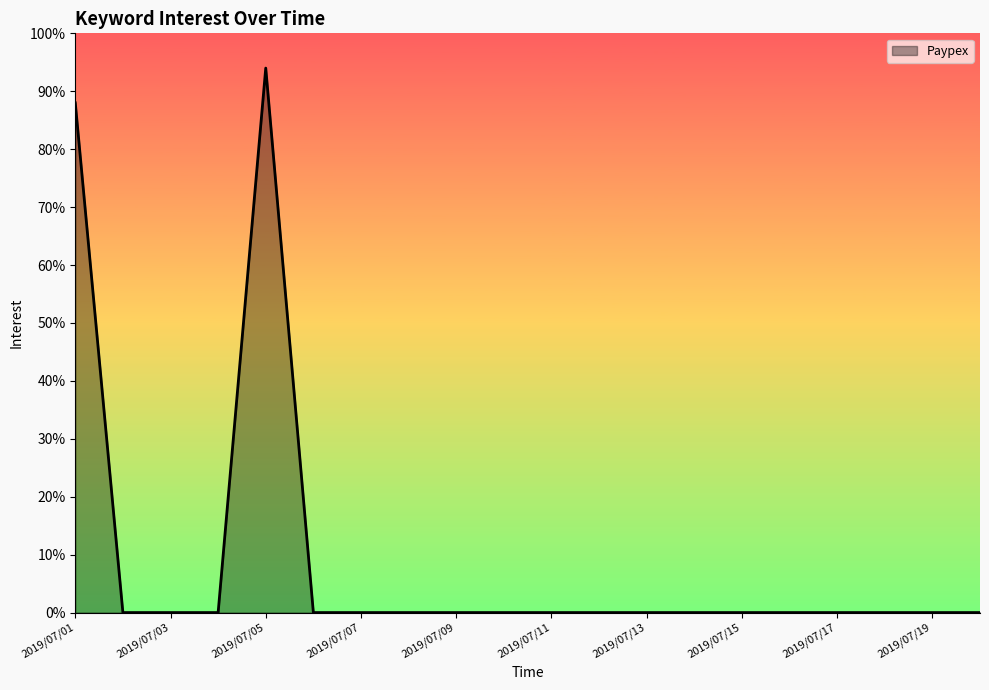

What is the maximum value shown in the chart?

94